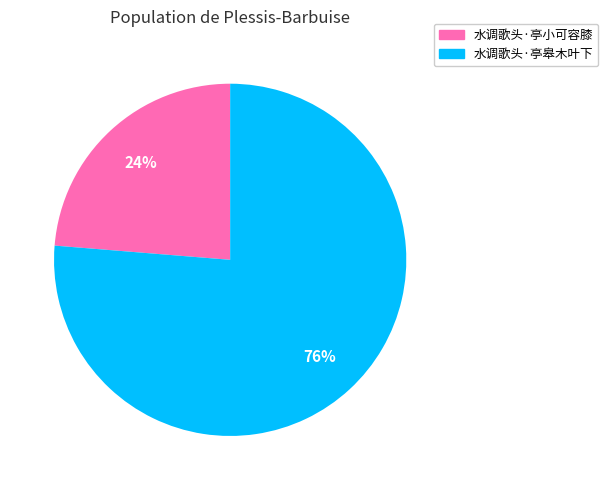

Which has a higher value, 水调歌头·亭小可容膝 or 水调歌头·亭皋木叶下?

水调歌头·亭皋木叶下